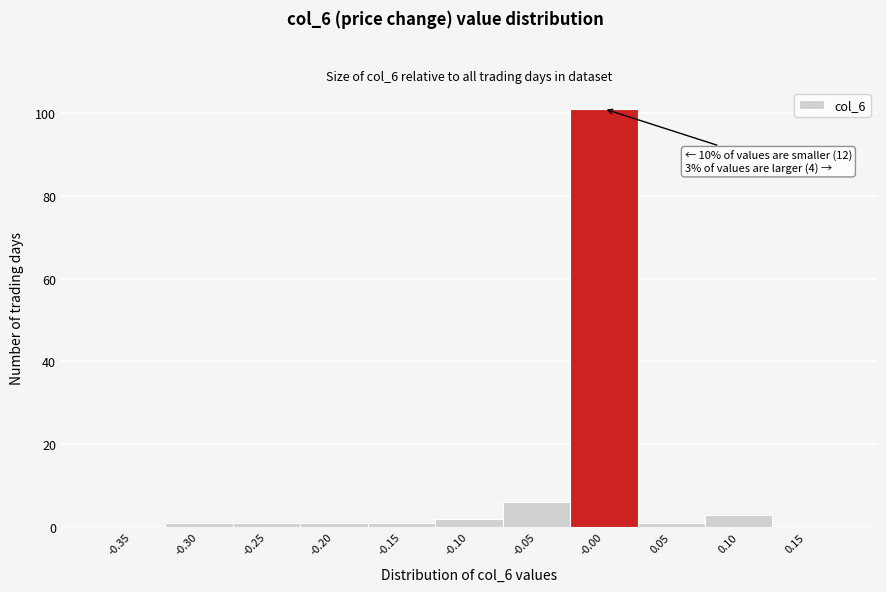

Reading right to left, extract all data points from this chart.

0.15=0	0.10=3	0.05=1	-0.00=101	-0.05=6	-0.10=2	-0.15=1	-0.20=1	-0.25=1	-0.30=1	-0.35=0